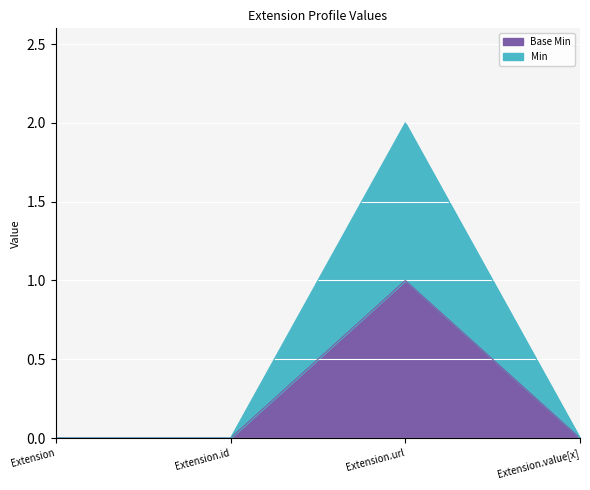

True or false: Base Min and Min intersect in this chart.

False